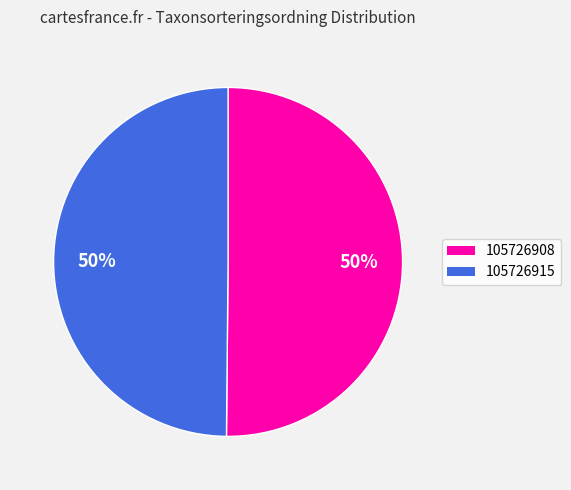

What percentage is the 105726915 slice, to the nearest percent?

50%